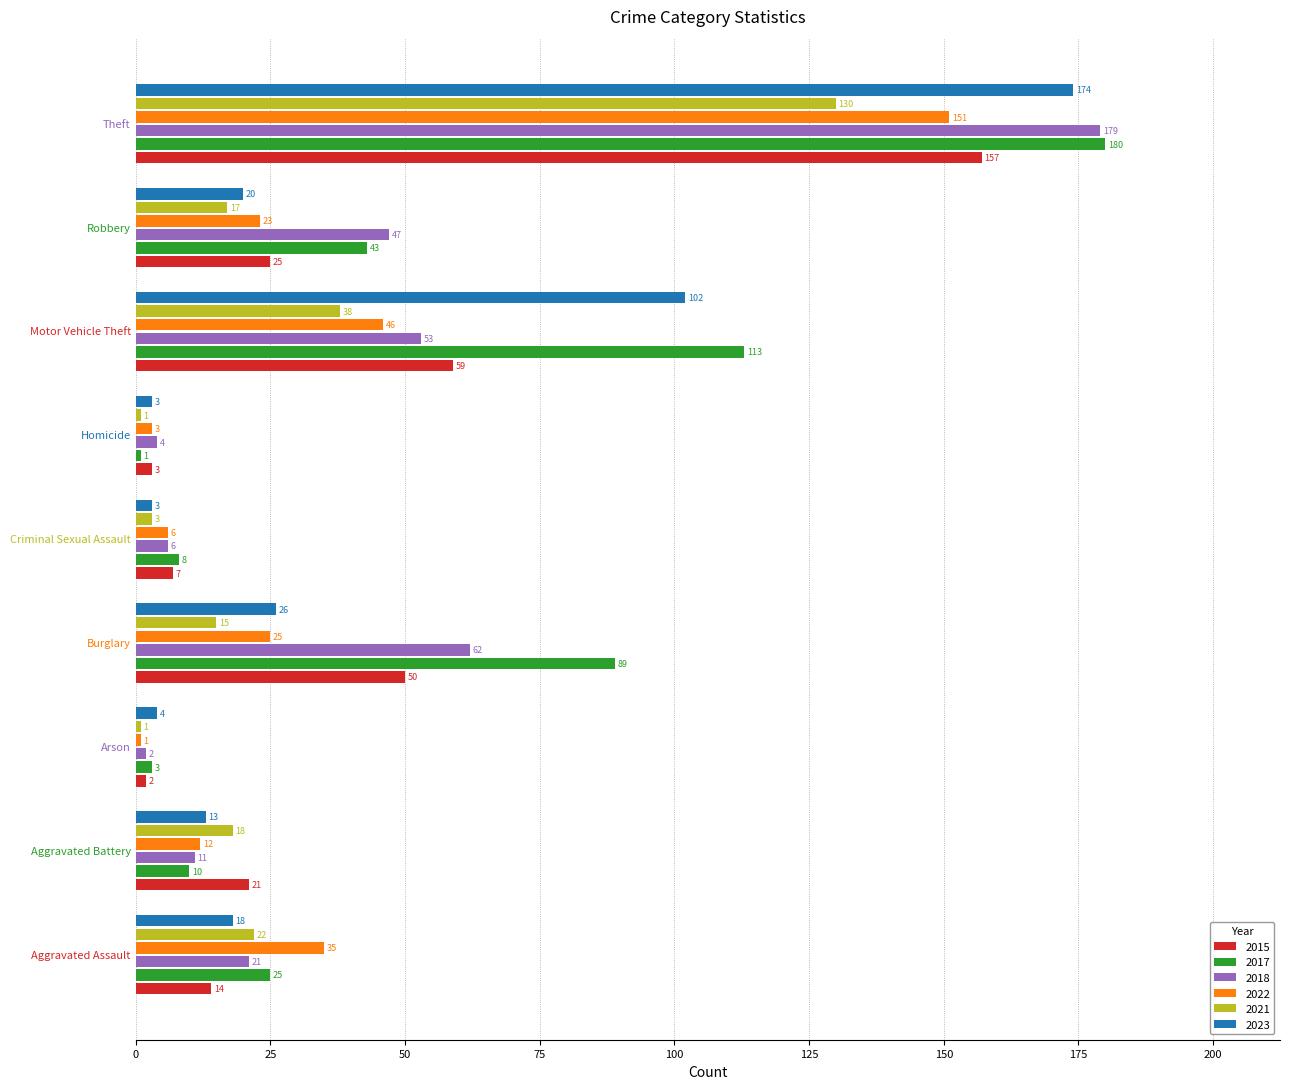

What is the difference between the highest and lowest values at Theft?

50